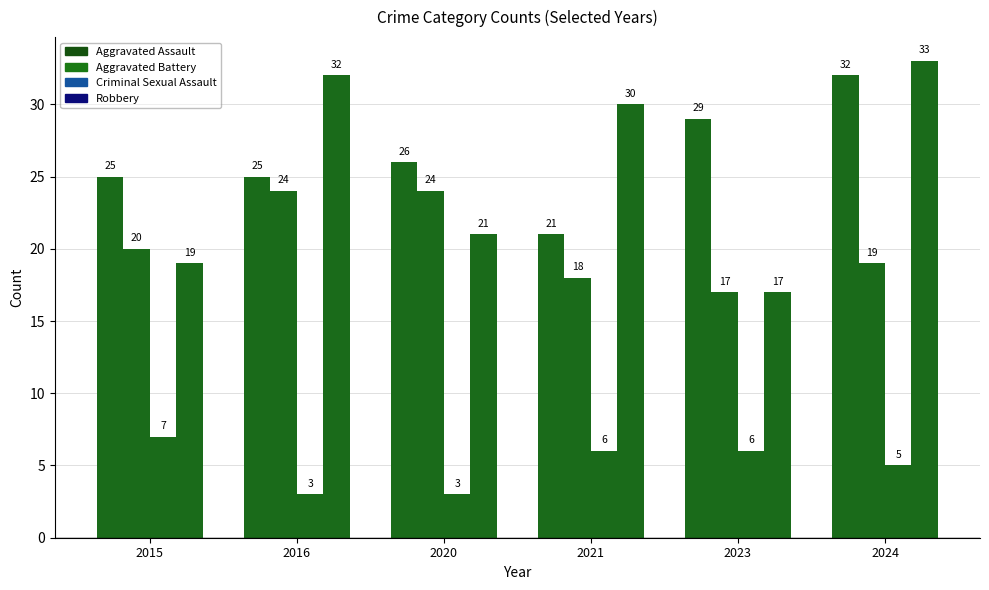

What is the sum of all Robbery values?

152